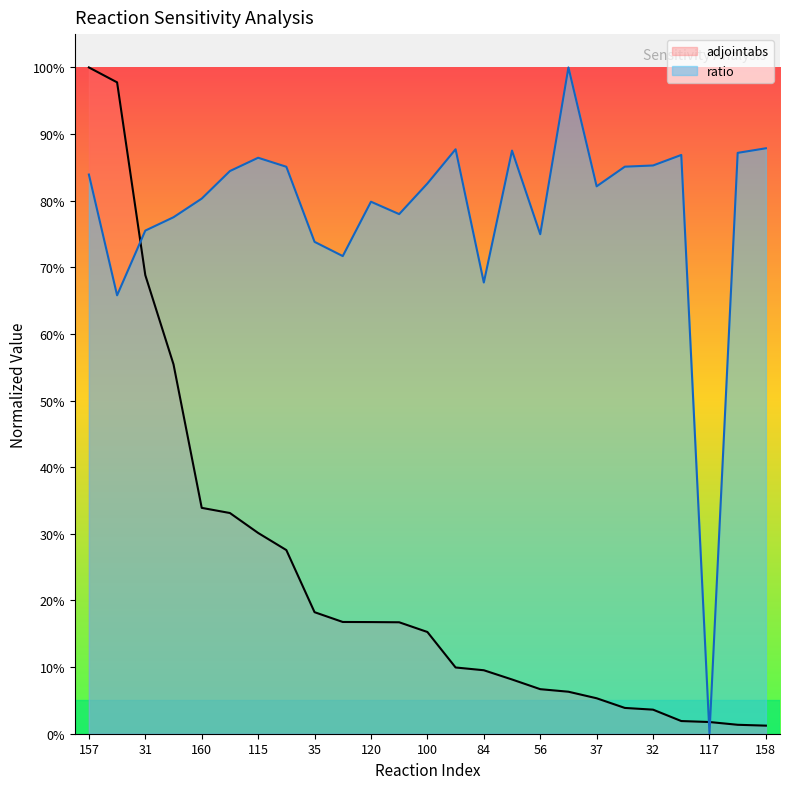

Reading left to right, extract all data points from this chart.

ratio: 0.8	0.7	0.8	0.8	0.8	0.8	0.9	0.9	0.7	0.7	0.8	0.8	0.8	0.9	0.7	0.9	0.7	1.0	0.8	0.9	0.9	0.9	0.0	0.9	0.9
adjointabs: 1.0	1.0	0.7	0.6	0.3	0.3	0.3	0.3	0.2	0.2	0.2	0.2	0.2	0.1	0.1	0.1	0.1	0.1	0.1	0.0	0.0	0.0	0.0	0.0	0.0